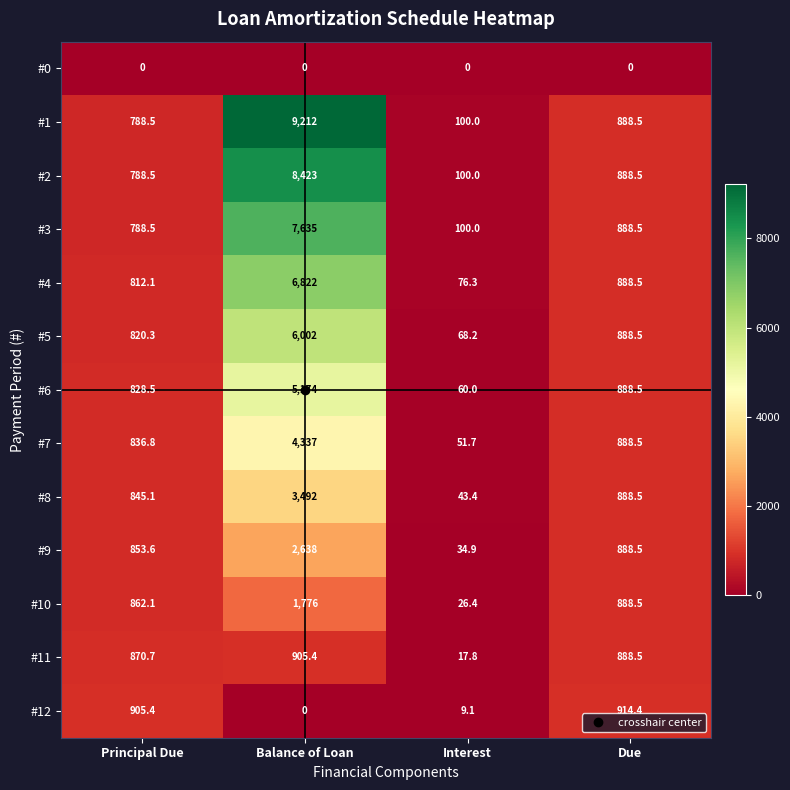

How many categories are shown in the chart?

4